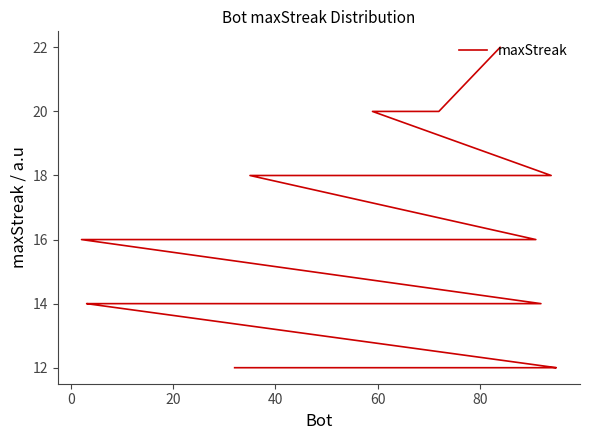

Does the chart have visible grid lines?

No